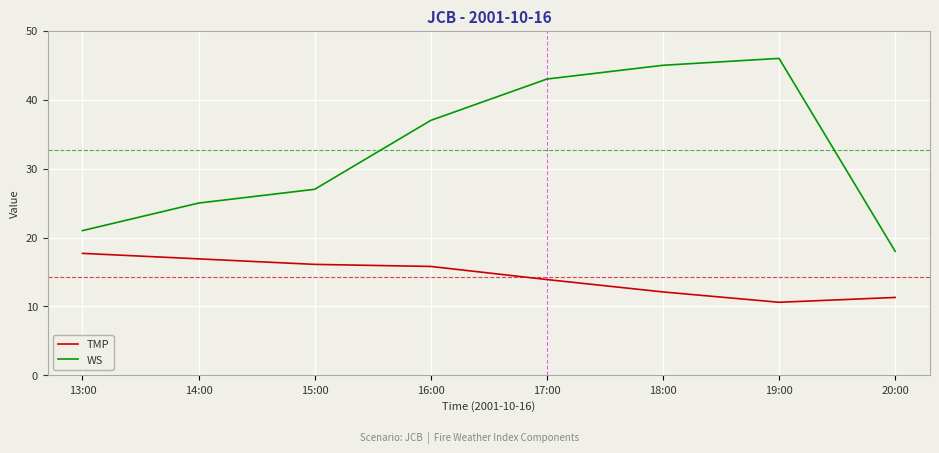

What is the difference between the WS values at 16:00 and 13:00?

16.0